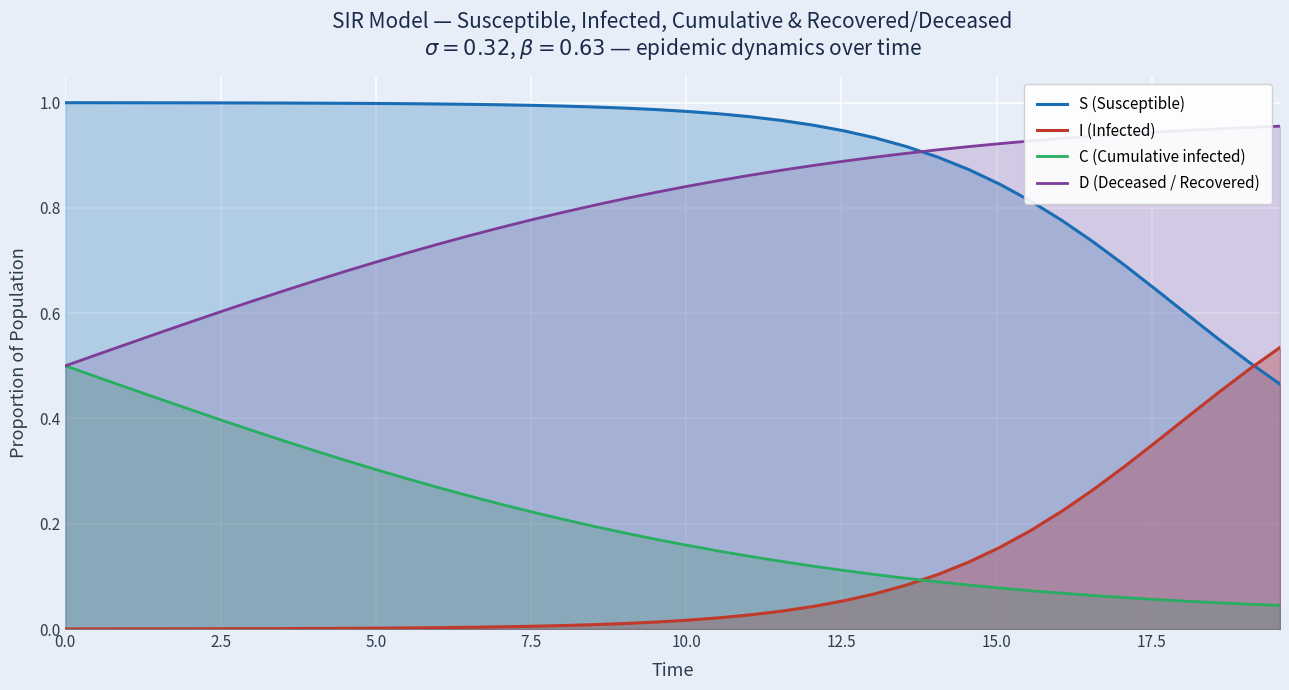

Which series has the largest total across all categories?

S (Susceptible)